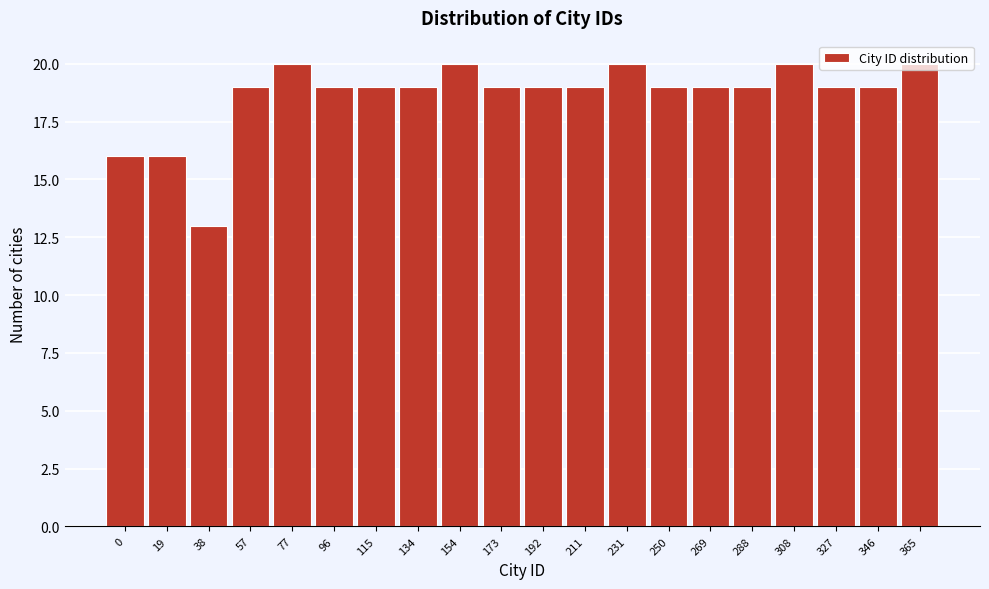

The chart shows a value of 20 at 77. True or false?

True